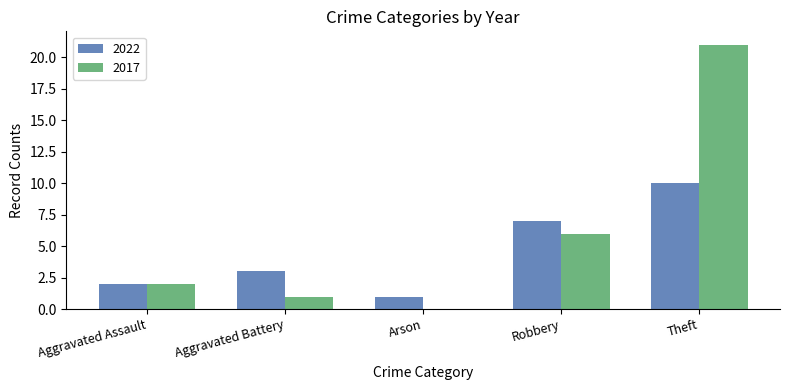

Reading left to right, list all the values displayed in this chart.

2022: 2	3	1	7	10
2017: 2	1	0	6	21